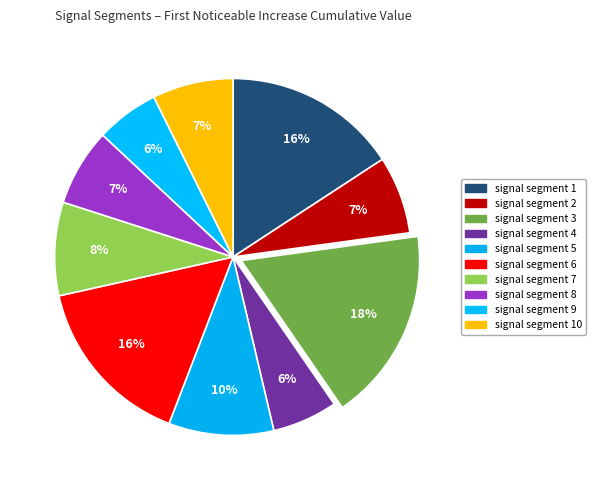

What is the smallest slice in the pie chart?

signal segment 9